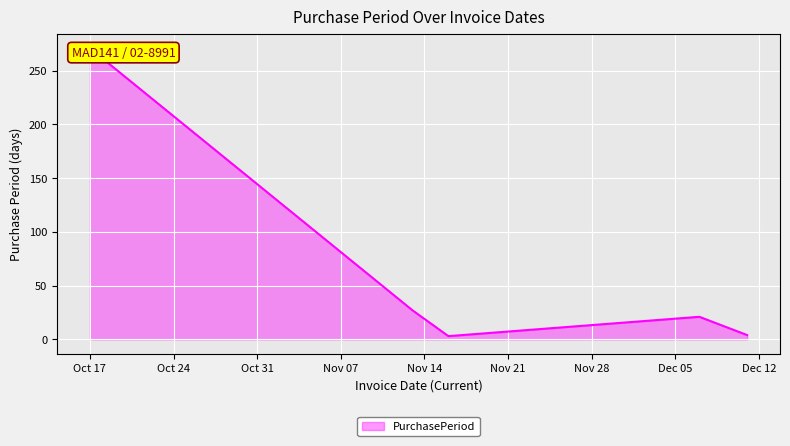

True or false: the data shows 27 at 2017-11-13.

True